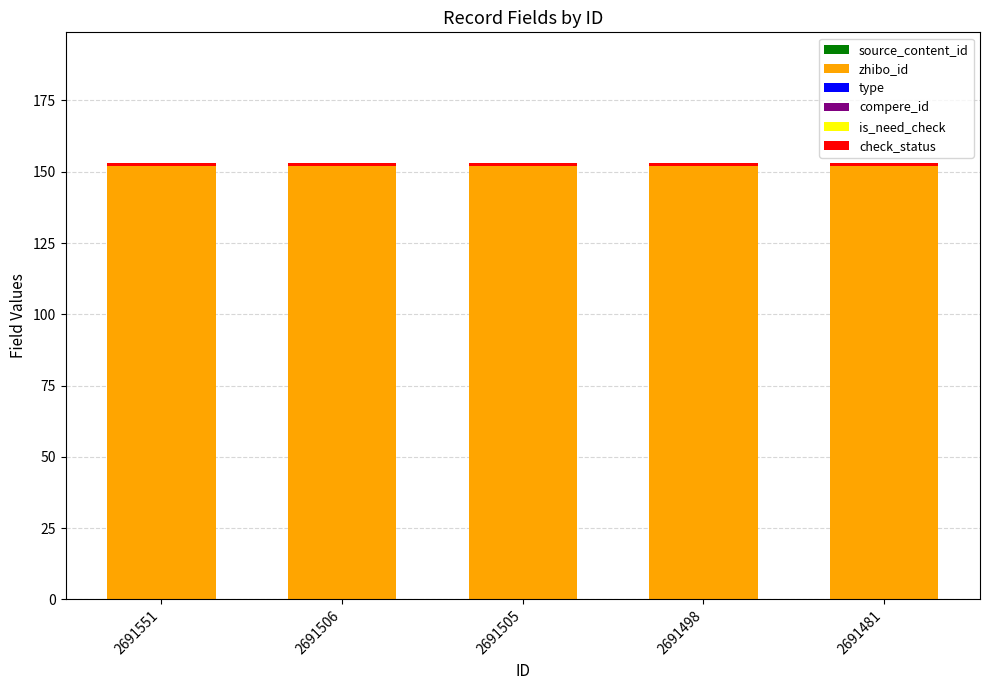

What is the value of the zhibo_id bar at the 1st from the left?

152